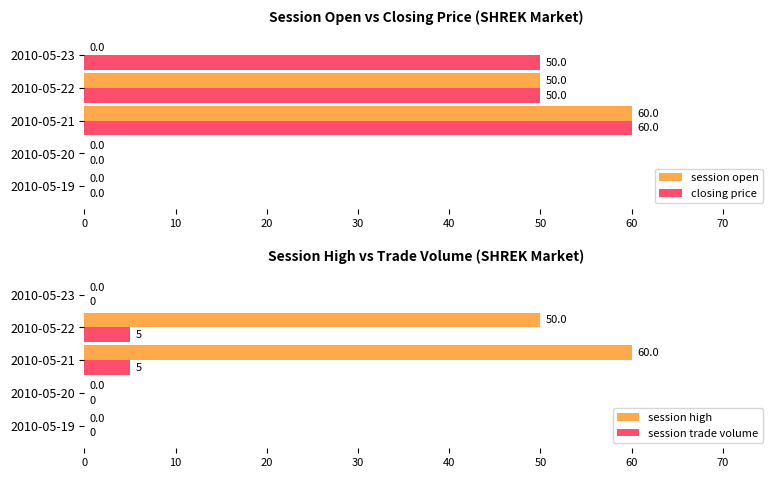

The session open series shows 81 at 2010-05-22. True or false?

False